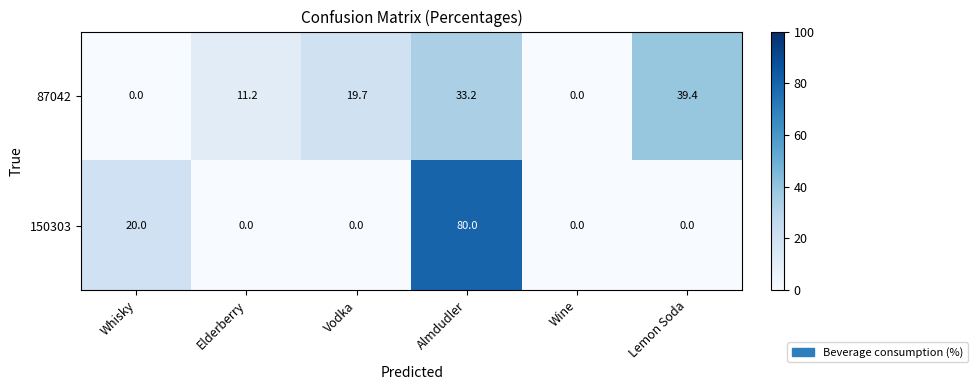

What is the highest value of the 87042 series?

39.4